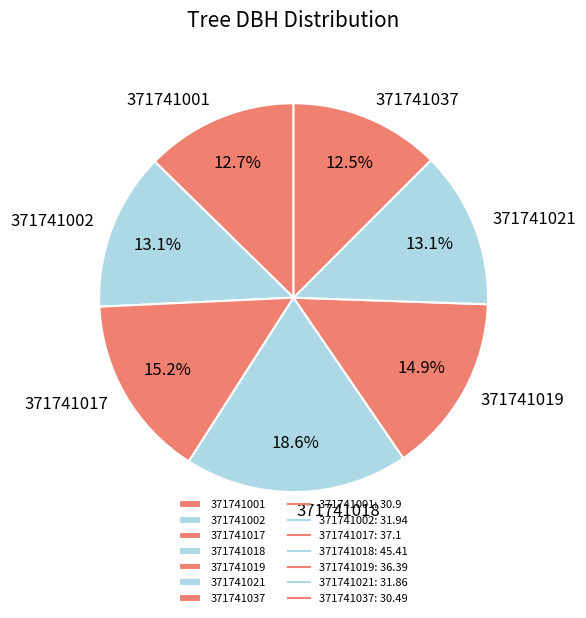

Which category has the biggest portion of the pie?

371741018